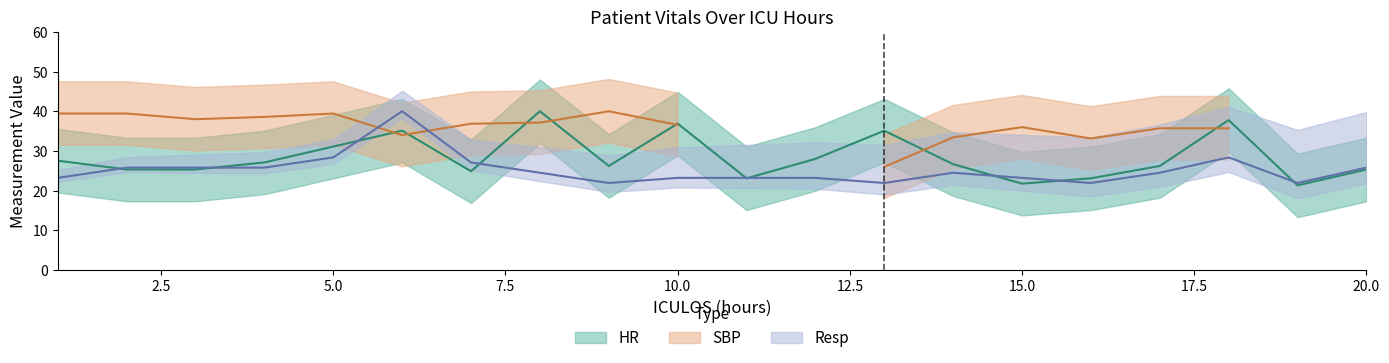

True or false: HR and Resp cross at least once.

True